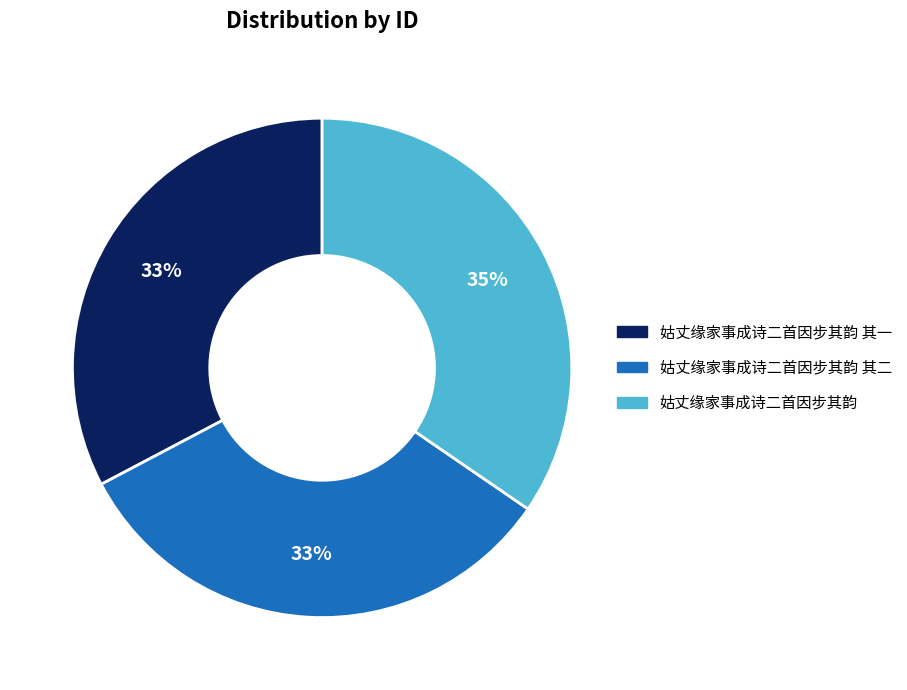

Does any single category account for the majority?

No